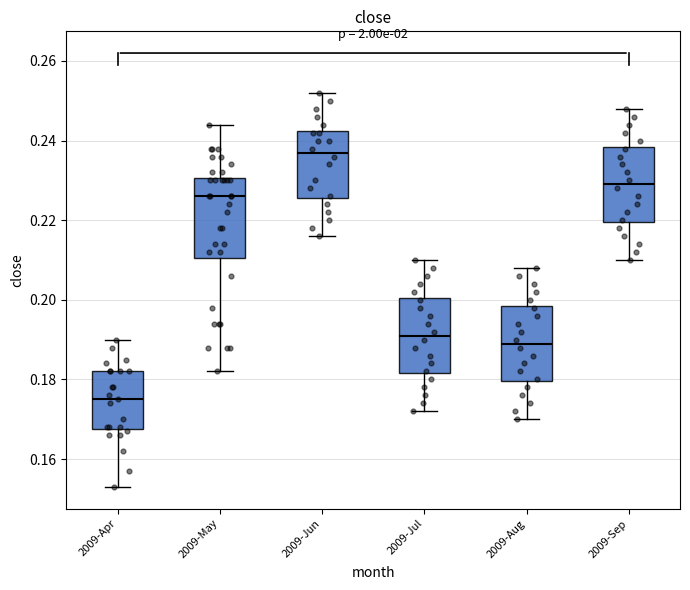

Which box's median line is the lowest?

2009-Apr